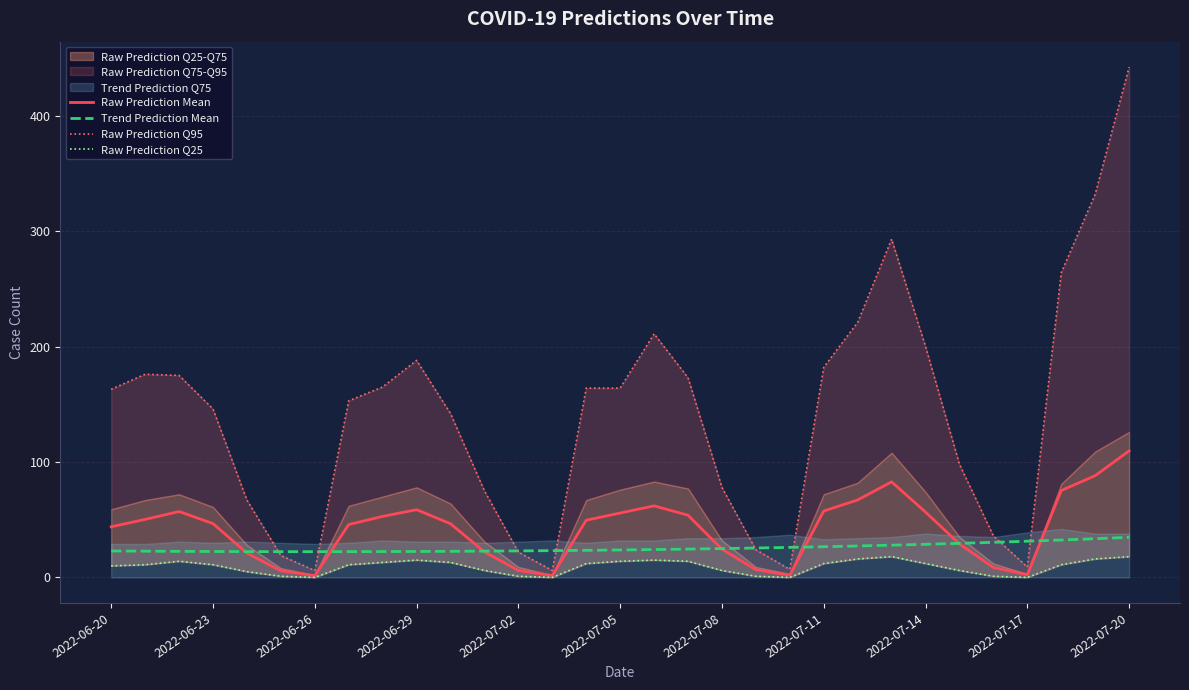

Count the number of categories in the chart.

31